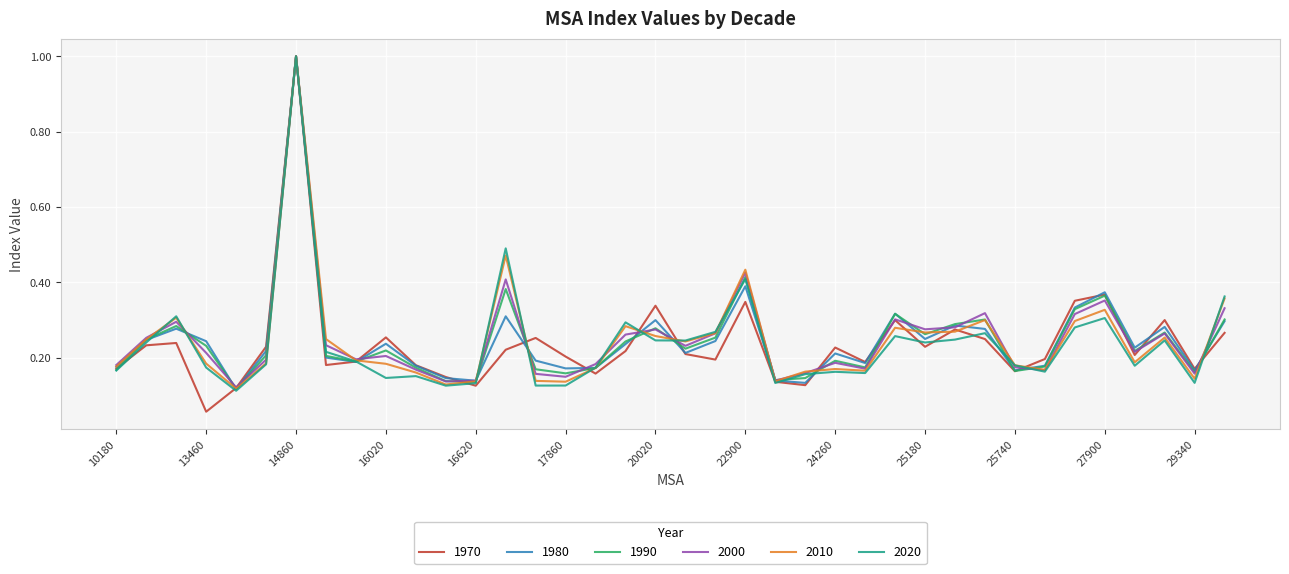

Which series has the largest range (max minus min)?

1970